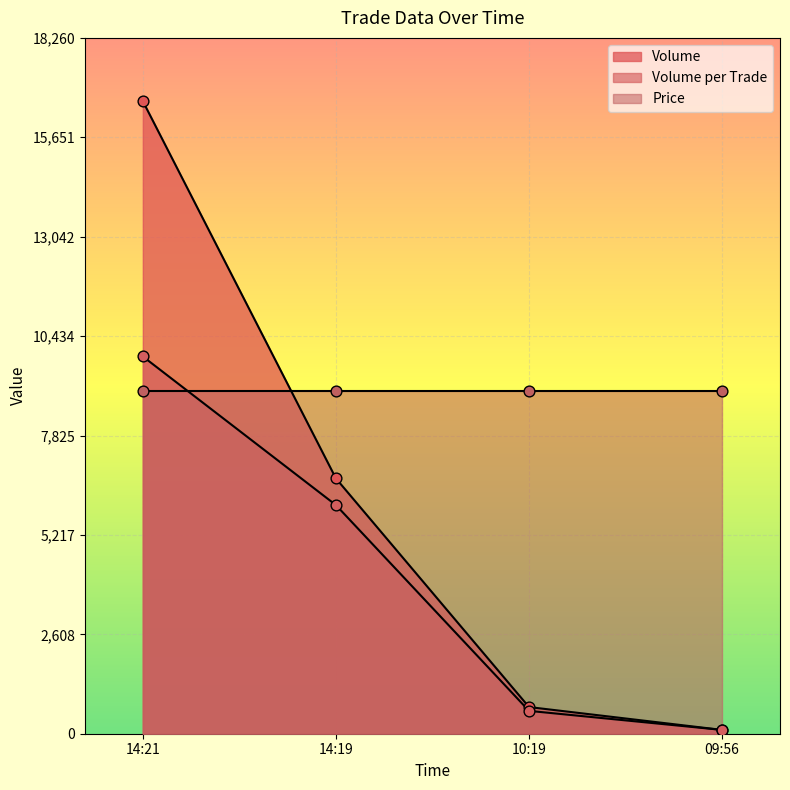

Is the value of Volume at 14:21 greater than the value of Volume_per_trade at 09:56?

Yes